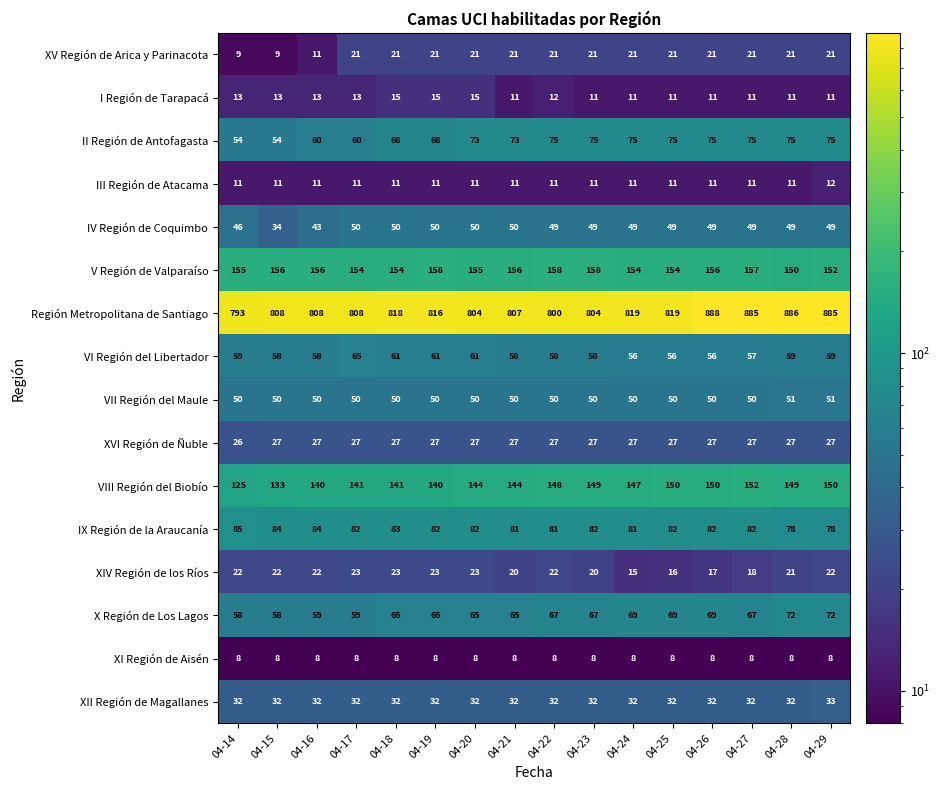

What is the average value of the III Región de Atacama series?

11